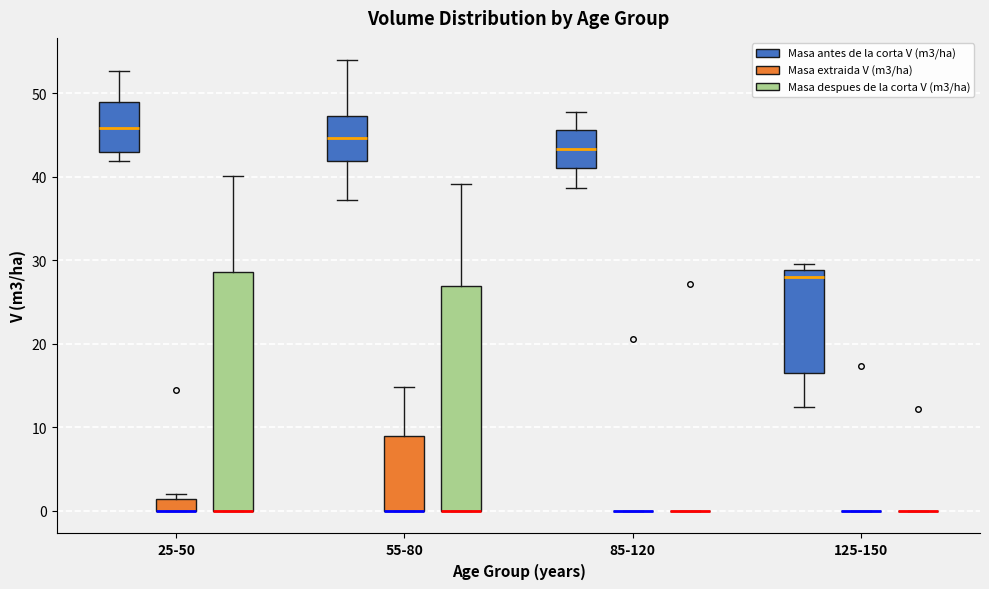

Comparing the boxes themselves (not the whiskers), which one is the tallest?

25-50 (Masa despues de la corta V (m3/ha))